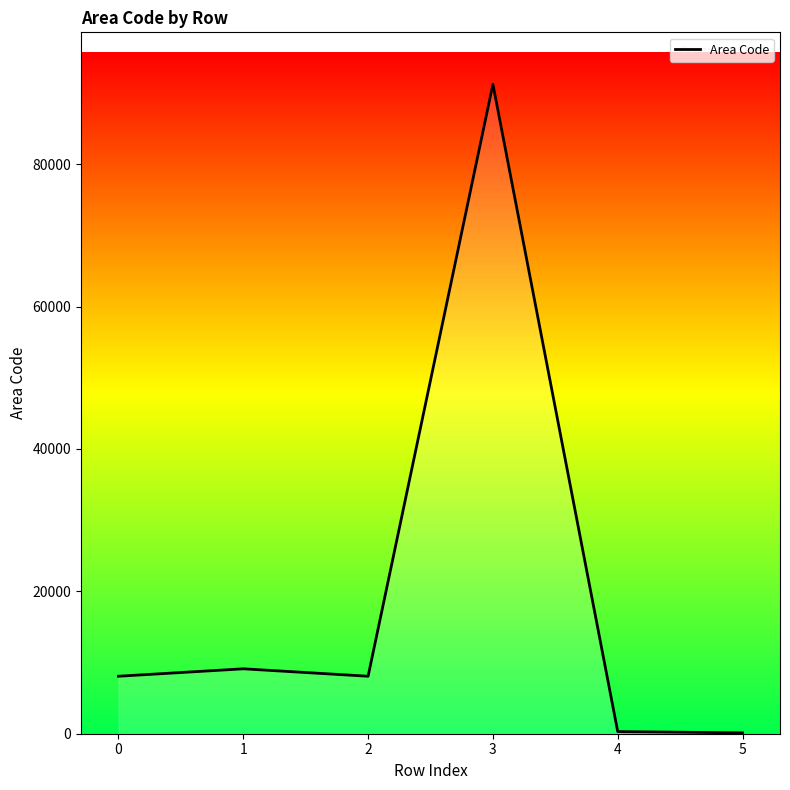

The chart shows a value of 298 at 4. True or false?

True